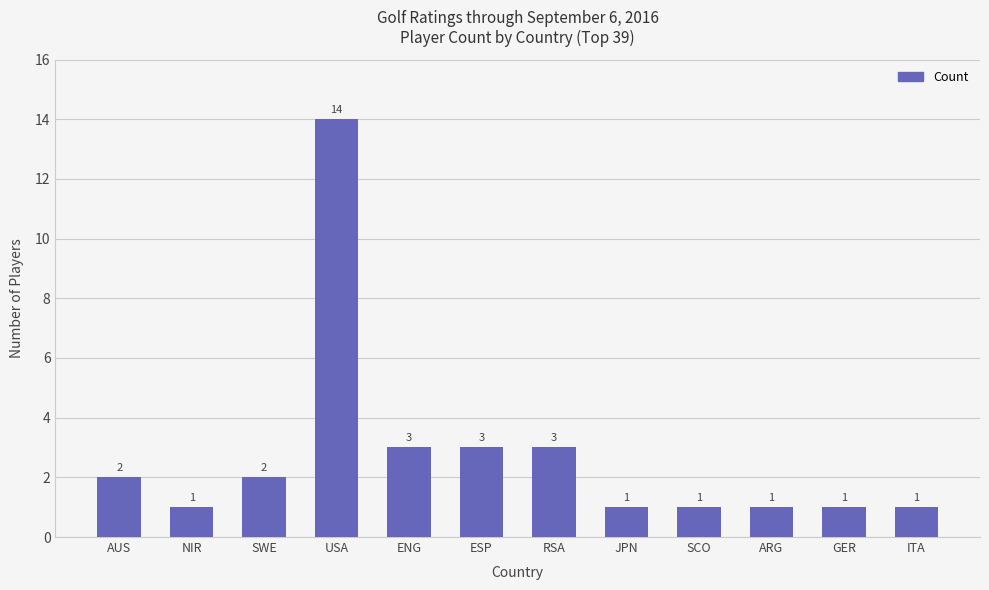

At which category does the chart reach its peak across all series?

USA